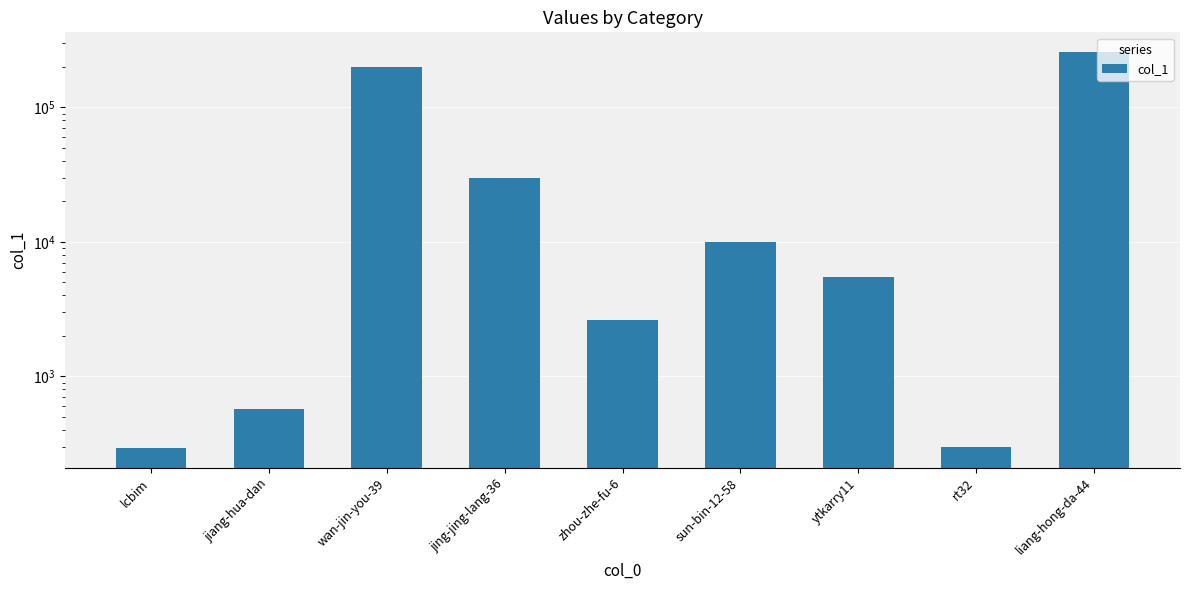

What is the difference between the values at rt32 and lcbim?

3